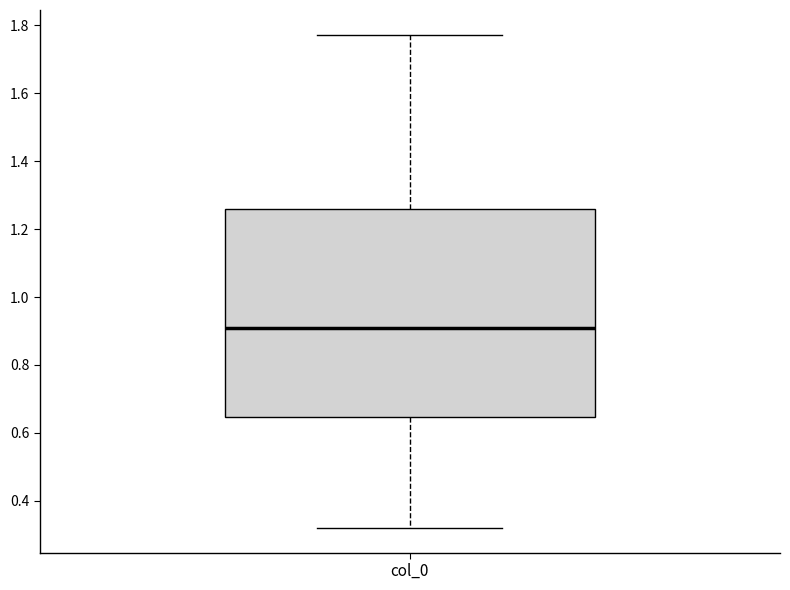

Transcribe this box plot: give where the median line is, the range the box spans, and where the two whiskers end, as read against the y-axis. The values are not printed on the chart, so give them approximately, as read against the axis.

median 0.90, box 0.64 to 1.26, whiskers 0.32 to 1.78